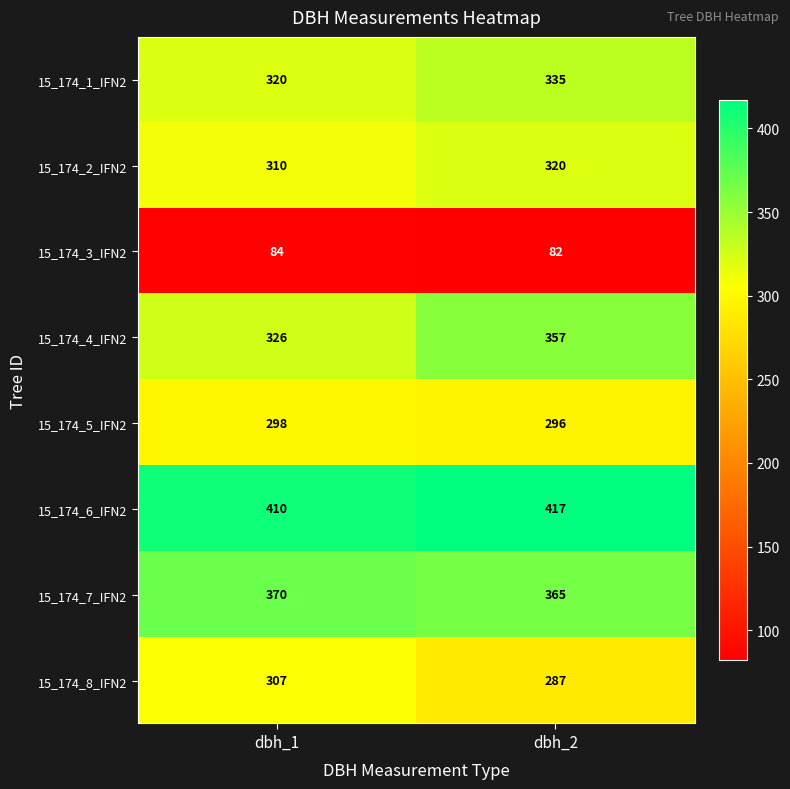

What is the highest value of the 15_174_3_IFN2 series?

84